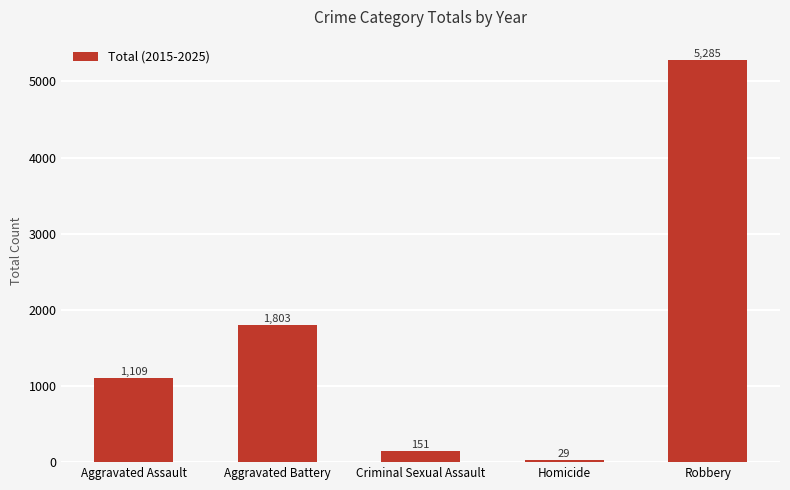

Rank the categories by value from highest to lowest.

Robbery, Aggravated Battery, Aggravated Assault, Criminal Sexual Assault, Homicide